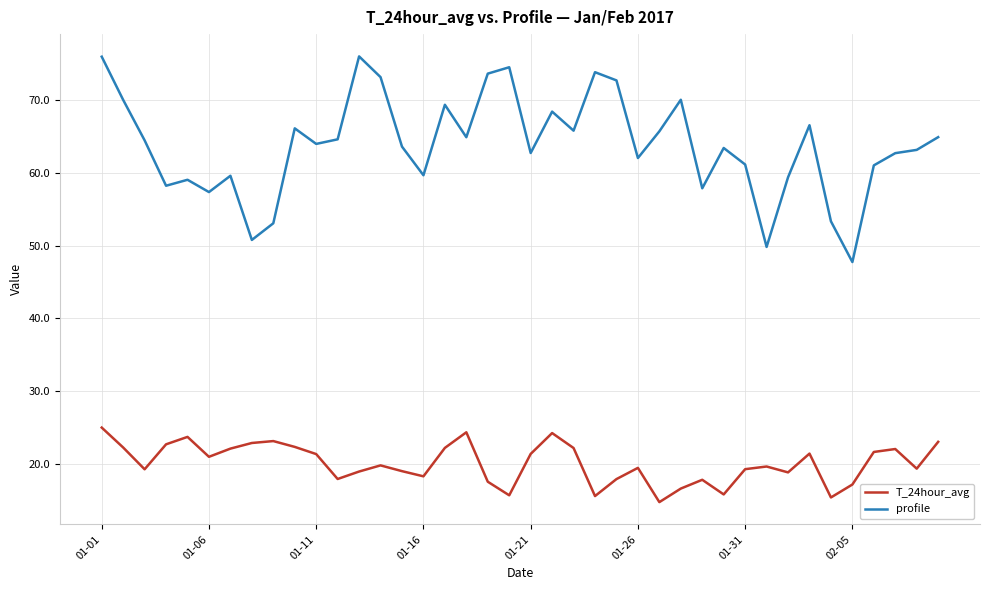

What is the minimum value shown in the chart?

14.8